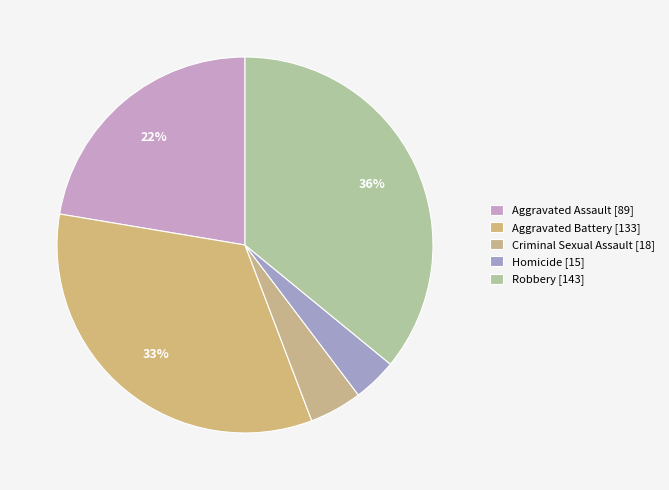

What is the smallest slice in the pie chart?

Homicide